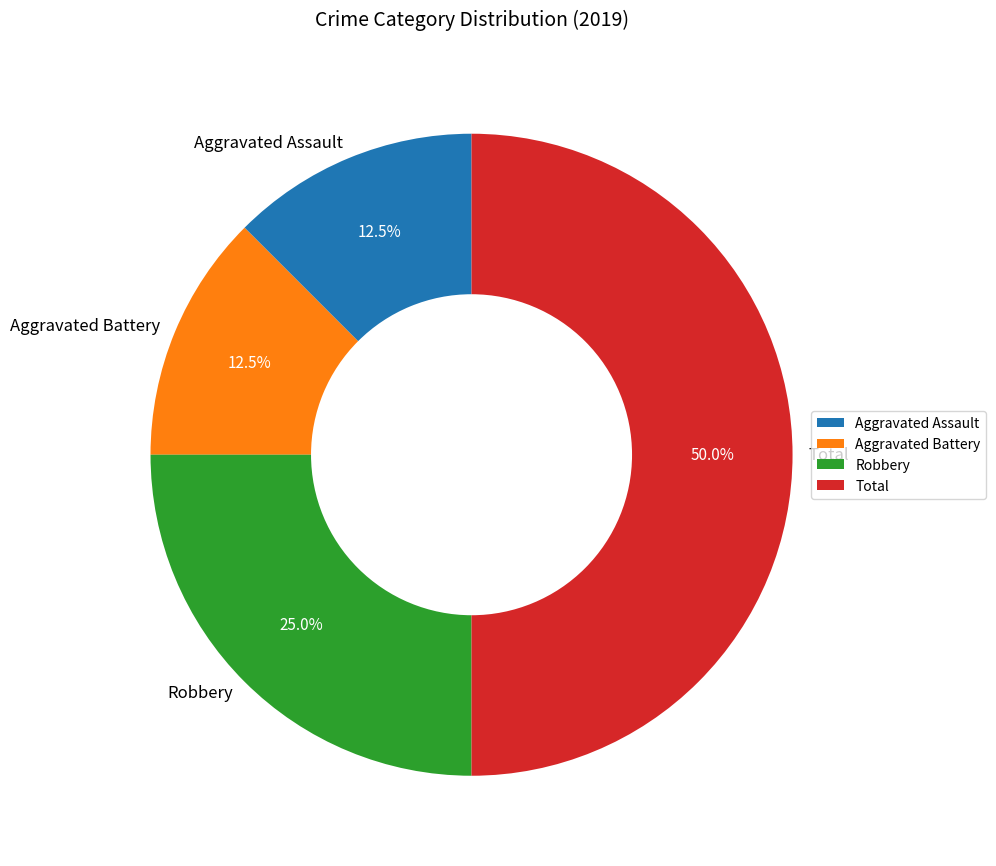

To the nearest percent, what is the average slice percentage?

25%